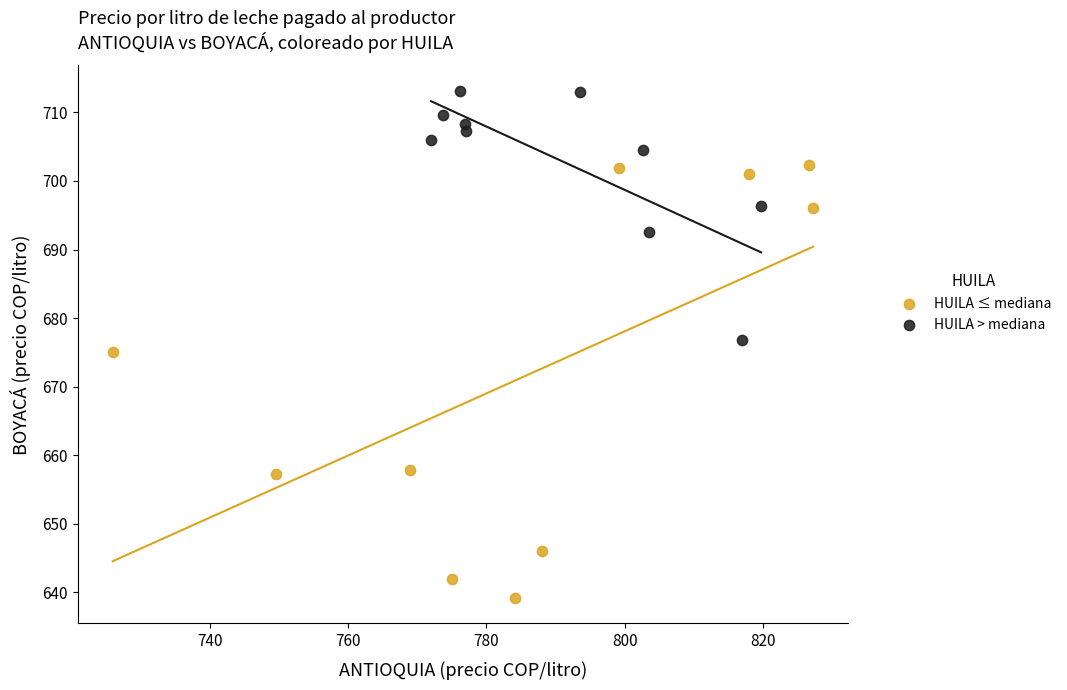

Which series reaches the maximum Y coordinate?

HUILA > mediana